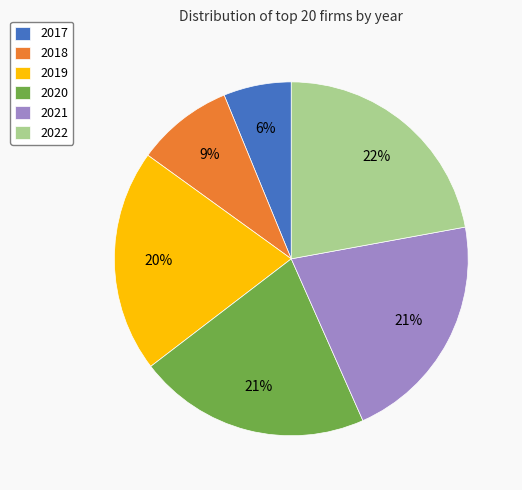

Which slice is the largest?

2022